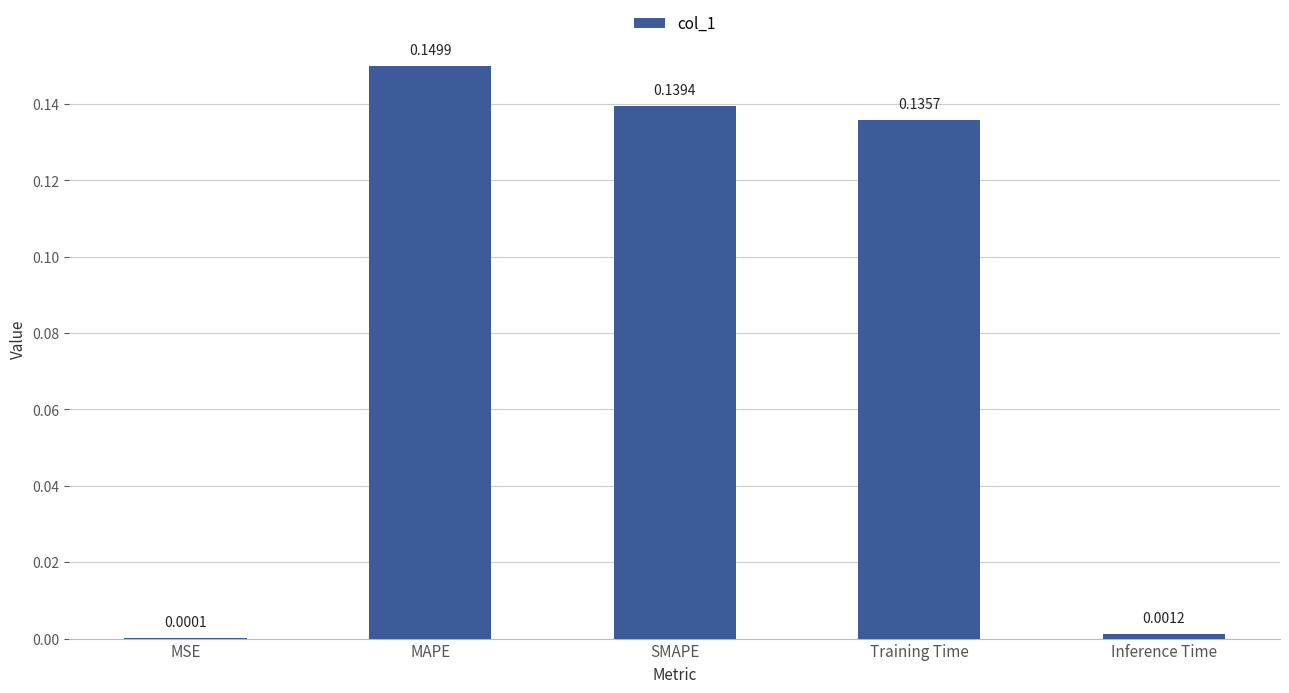

Are the bars grouped side by side (vs. stacked)?

No